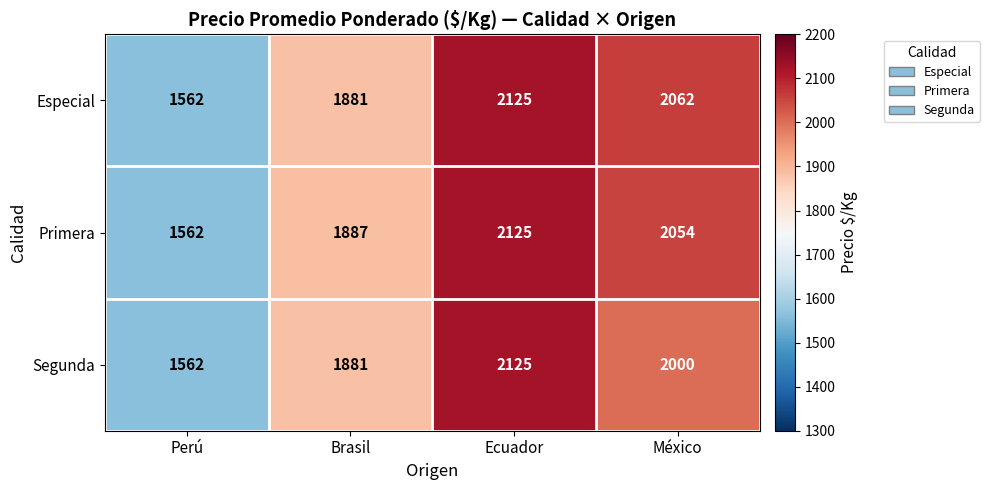

Which category has the lowest value across all series?

Perú